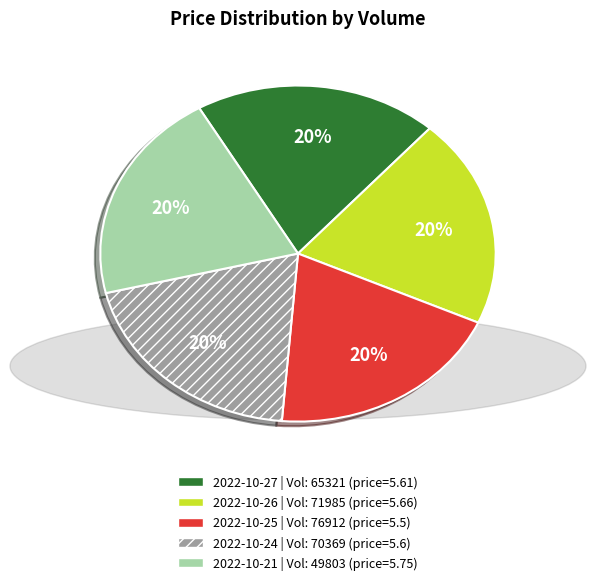

Is there any slice that represents more than half of the pie?

No